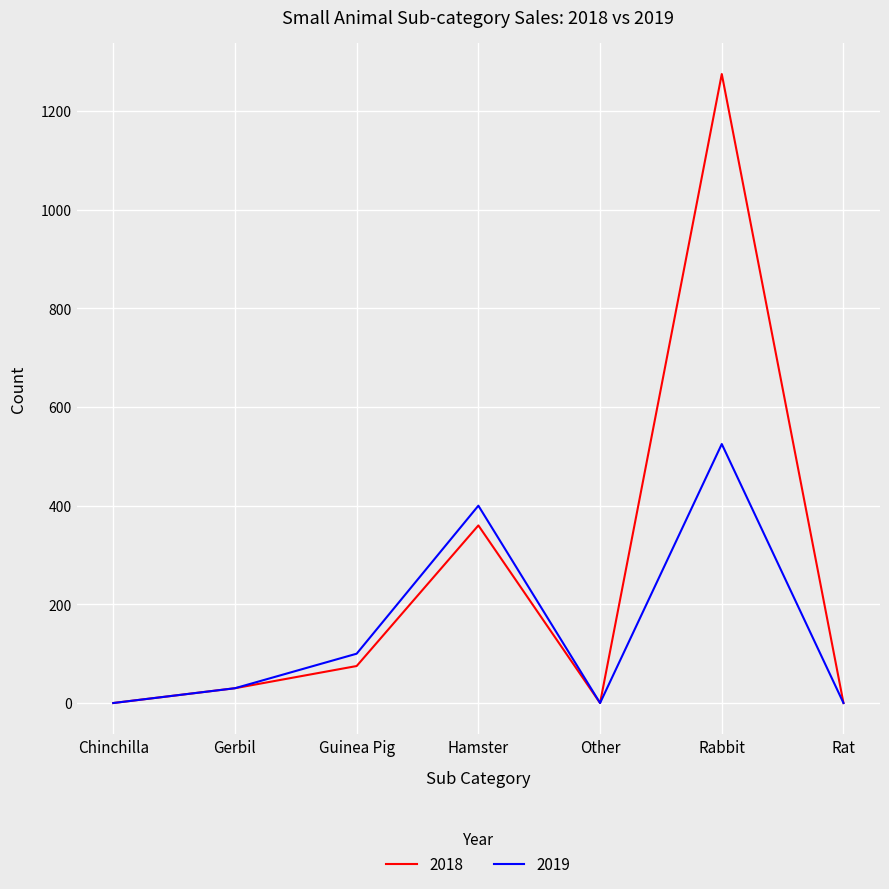

Is it true that 2019 equals 525 at Rabbit?

True